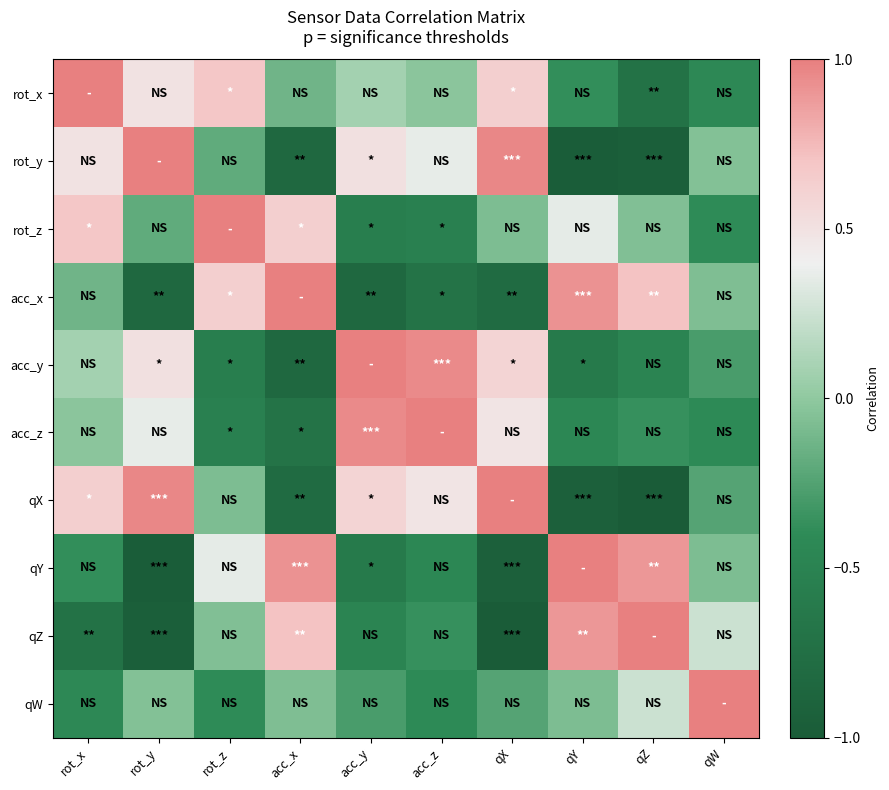

Reading left to right, extract all data points from this chart.

rot_x: rot_x=1.0	rot_y=0.5	rot_z=0.7	acc_x=-0.1	acc_y=0.1	acc_z=-0.0	qX=0.6	qY=-0.4	qZ=-0.7	qW=-0.4
rot_y: rot_x=0.5	rot_y=1.0	rot_z=-0.2	acc_x=-0.8	acc_y=0.5	acc_z=0.4	qX=1.0	qY=-1.0	qZ=-1.0	qW=-0.0
rot_z: rot_x=0.7	rot_y=-0.2	rot_z=1.0	acc_x=0.6	acc_y=-0.6	acc_z=-0.5	qX=-0.1	qY=0.4	qZ=-0.1	qW=-0.4
acc_x: rot_x=-0.1	rot_y=-0.8	rot_z=0.6	acc_x=1.0	acc_y=-0.8	acc_z=-0.7	qX=-0.8	qY=0.9	qZ=0.7	qW=-0.1
acc_y: rot_x=0.1	rot_y=0.5	rot_z=-0.6	acc_x=-0.8	acc_y=1.0	acc_z=0.9	qX=0.6	qY=-0.6	qZ=-0.5	qW=-0.3
acc_z: rot_x=-0.0	rot_y=0.4	rot_z=-0.5	acc_x=-0.7	acc_y=0.9	acc_z=1.0	qX=0.5	qY=-0.5	qZ=-0.4	qW=-0.4
qX: rot_x=0.6	rot_y=1.0	rot_z=-0.1	acc_x=-0.8	acc_y=0.6	acc_z=0.5	qX=1.0	qY=-0.9	qZ=-1.0	qW=-0.2
qY: rot_x=-0.4	rot_y=-1.0	rot_z=0.4	acc_x=0.9	acc_y=-0.6	acc_z=-0.5	qX=-0.9	qY=1.0	qZ=0.9	qW=-0.1
qZ: rot_x=-0.7	rot_y=-1.0	rot_z=-0.1	acc_x=0.7	acc_y=-0.5	acc_z=-0.4	qX=-1.0	qY=0.9	qZ=1.0	qW=0.2
qW: rot_x=-0.4	rot_y=-0.0	rot_z=-0.4	acc_x=-0.1	acc_y=-0.3	acc_z=-0.4	qX=-0.2	qY=-0.1	qZ=0.2	qW=1.0